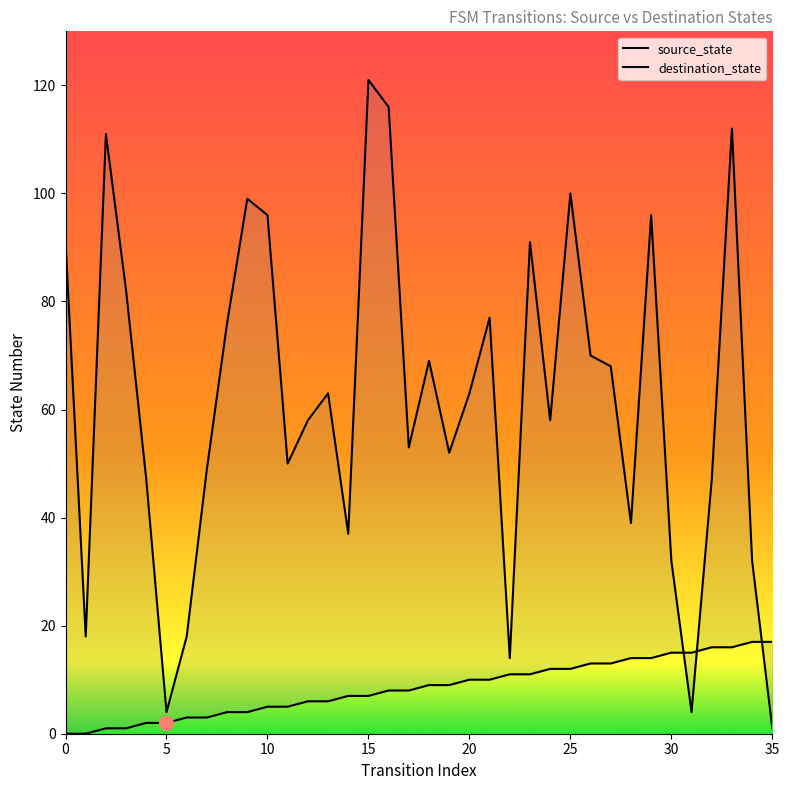

The value of source_state at 12 is 6. True or false?

True